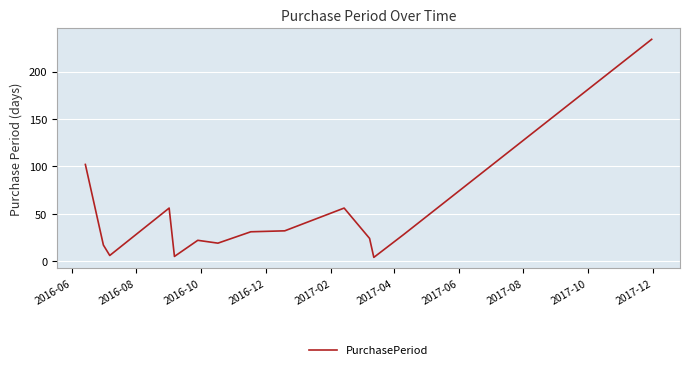

What is the maximum value shown in the chart?

234